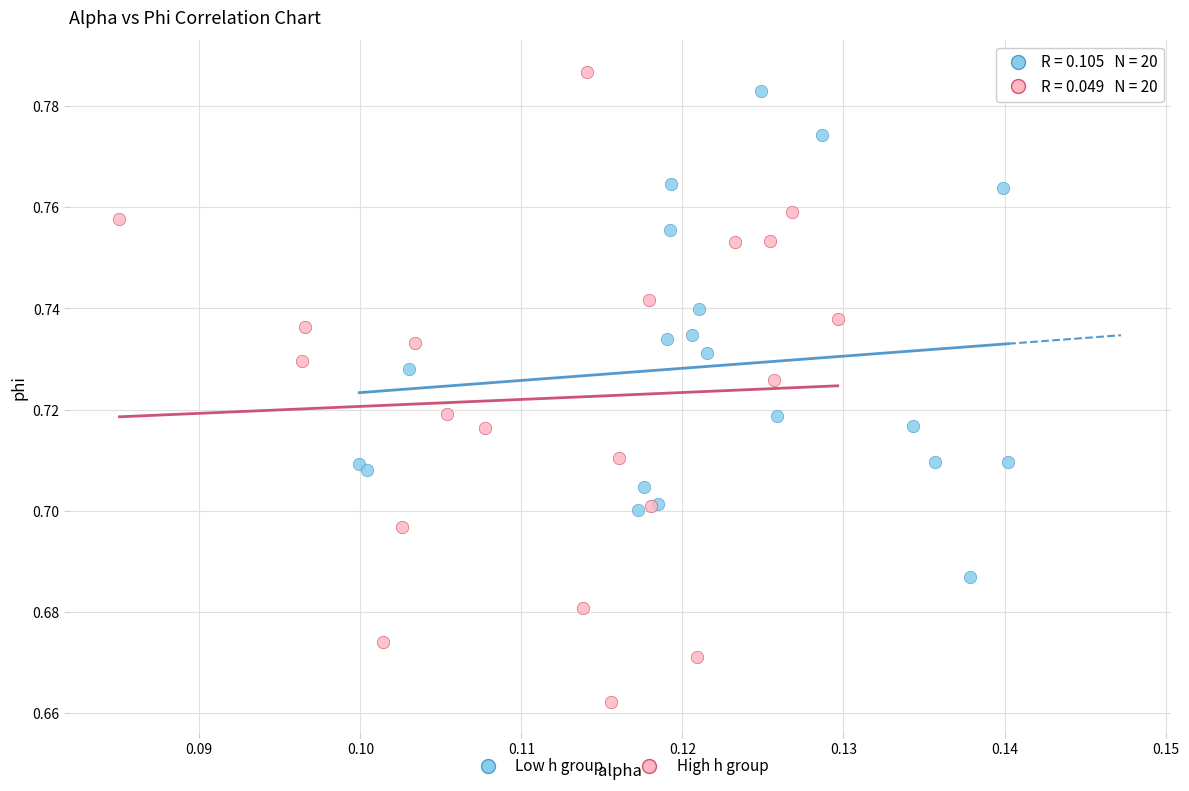

What are all the series names shown in the legend?

Low h group, High h group